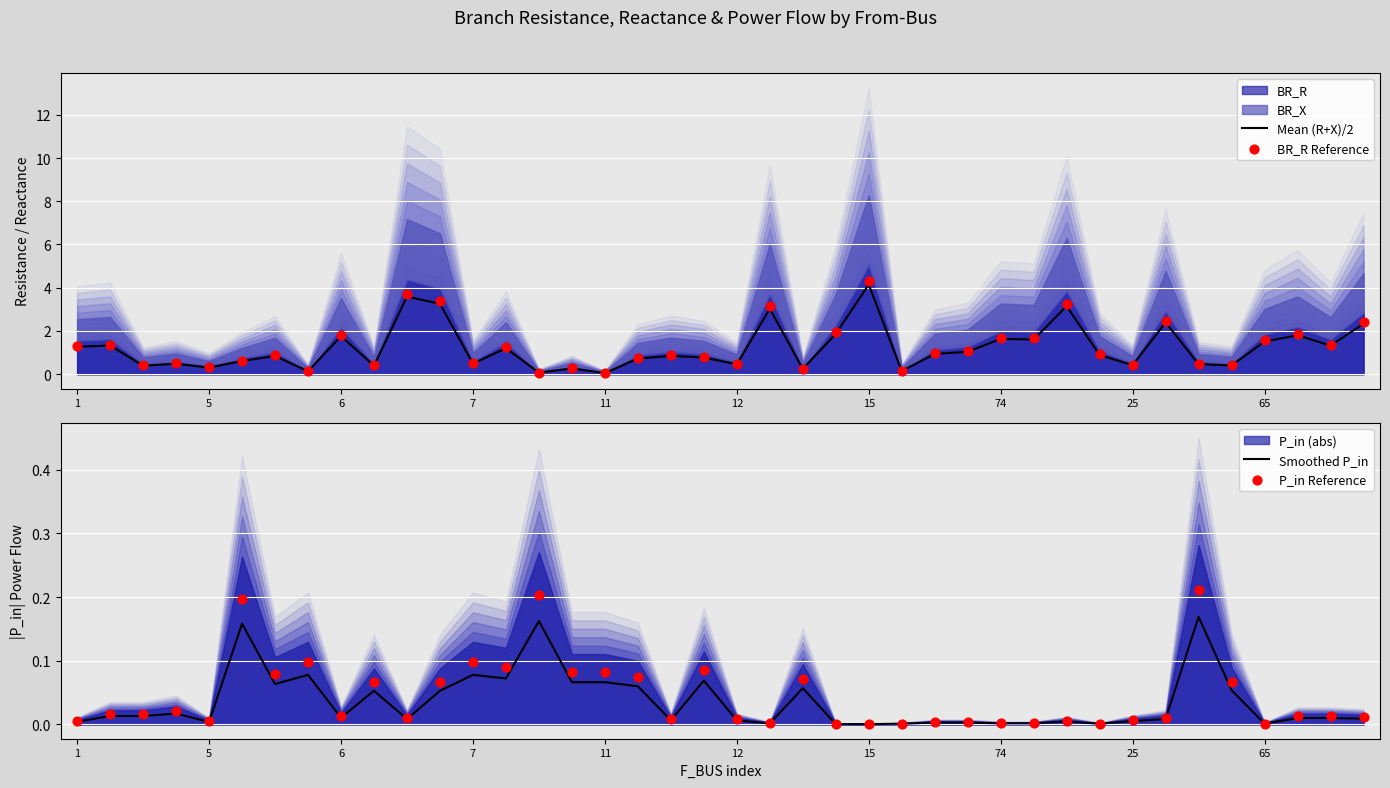

True or false: Mean (R+X)/2 has a value of 0.4 at 25.

True